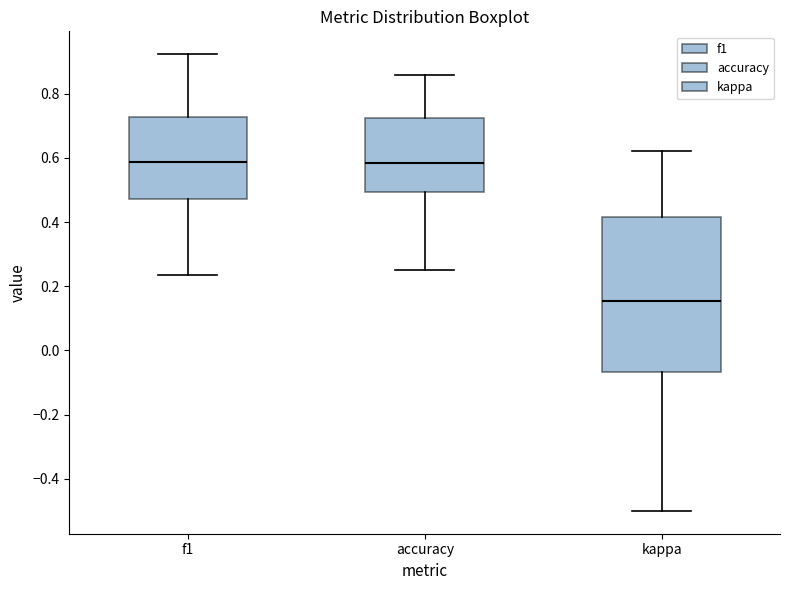

Which box is the tallest, from its lower edge to its upper edge?

kappa